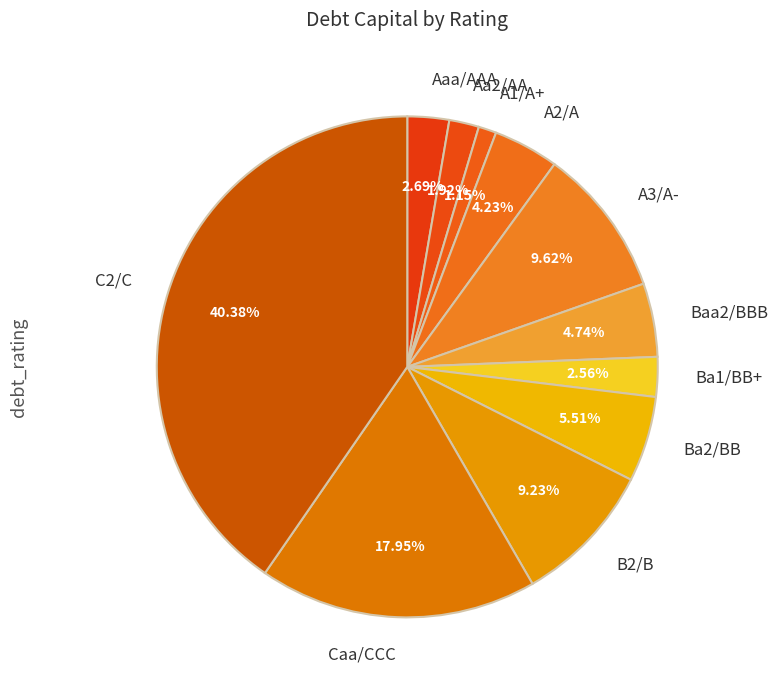

Is it true that A3/A- is 3% of the pie?

False